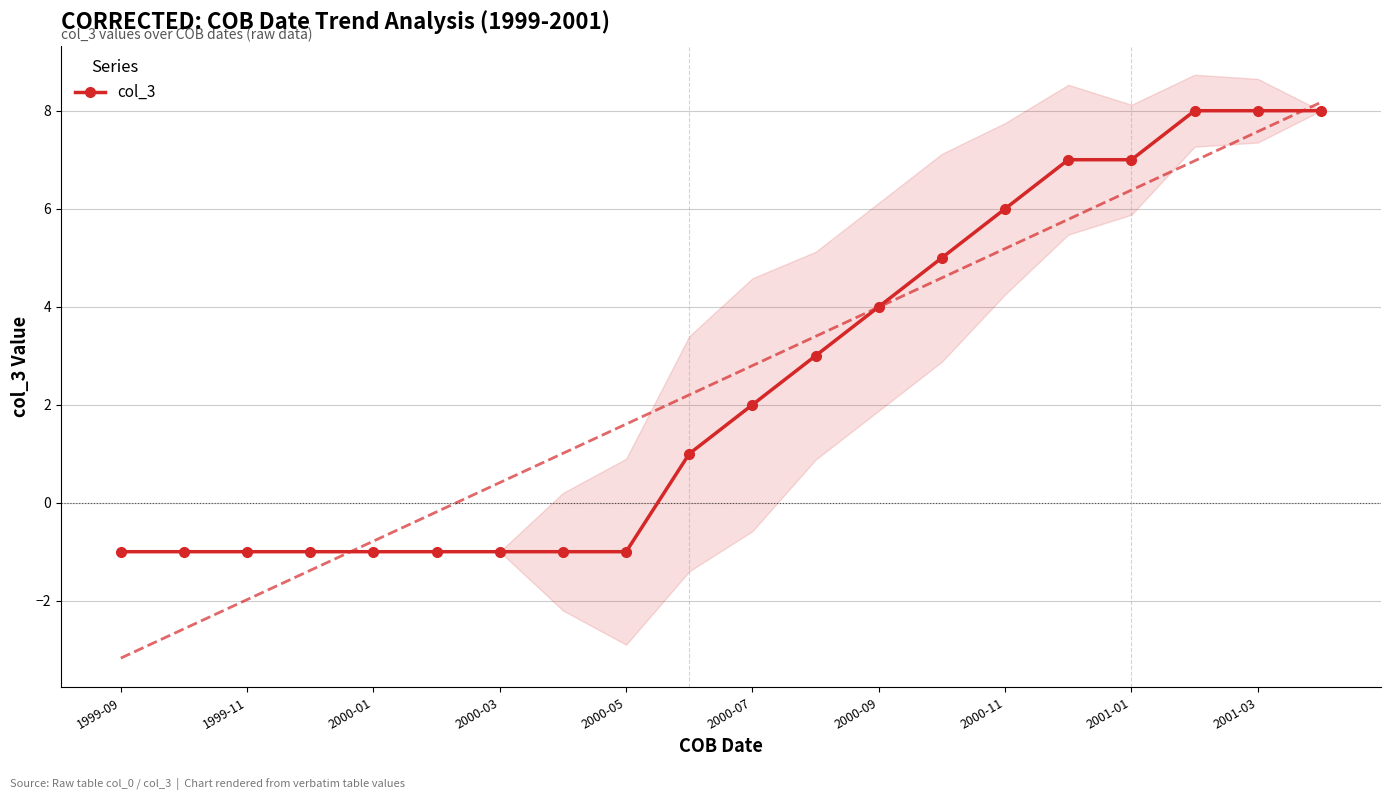

True or false: col_3 has a value of -2 at 2000-01.

False